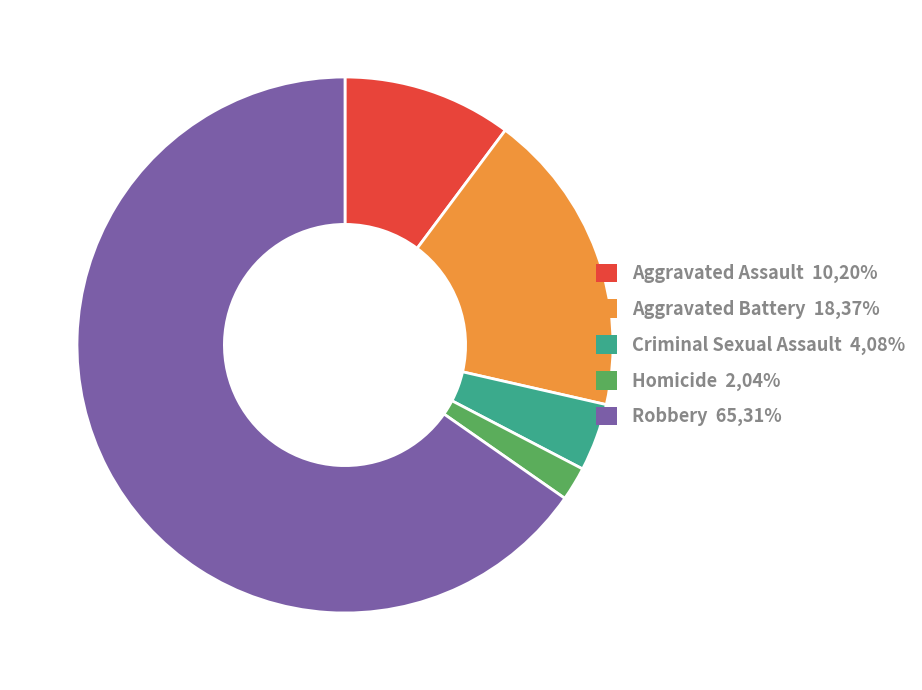

The Aggravated Assault slice represents 10% of the pie. True or false?

True